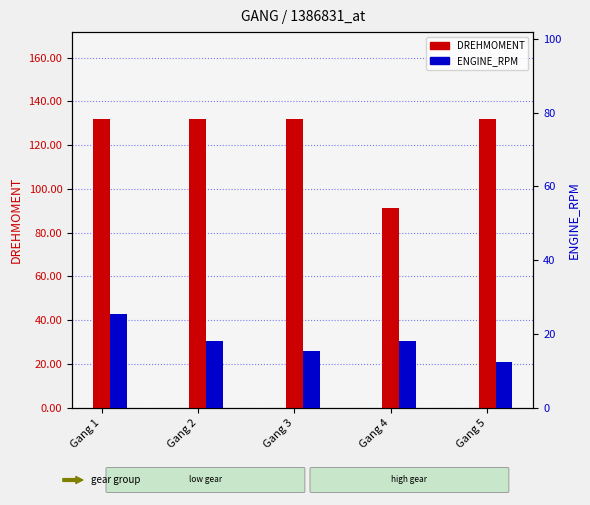

Reading left to right, extract all data points from this chart.

DREHMOMENT: Gang 1=132.0	Gang 2=132.0	Gang 3=132.0	Gang 4=91.5	Gang 5=132.0
ENGINE_RPM: Gang 1=25.4	Gang 2=18.1	Gang 3=15.4	Gang 4=18.1	Gang 5=12.5